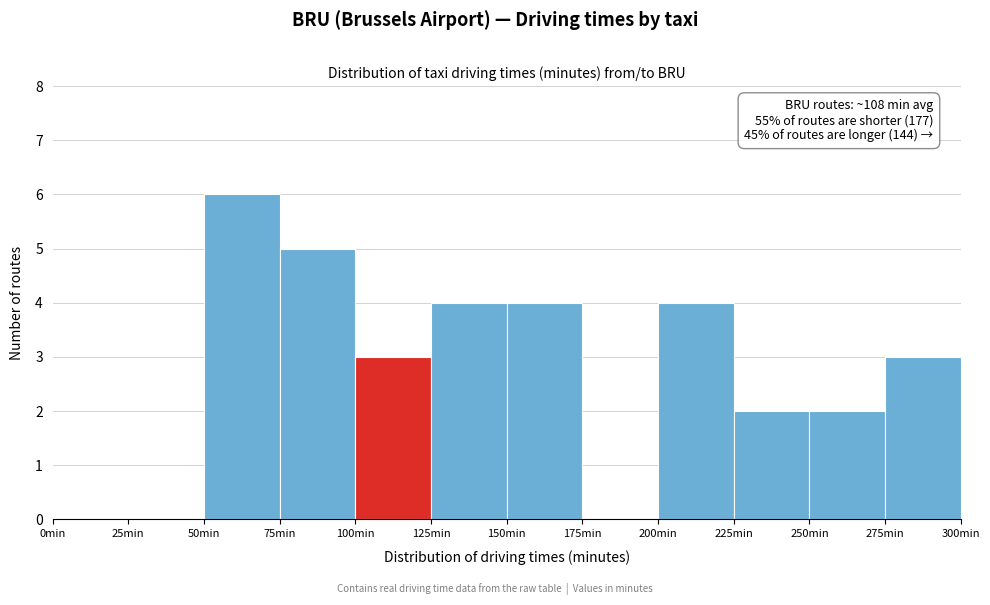

Which range on the x-axis has the tallest bar?

50 to 75